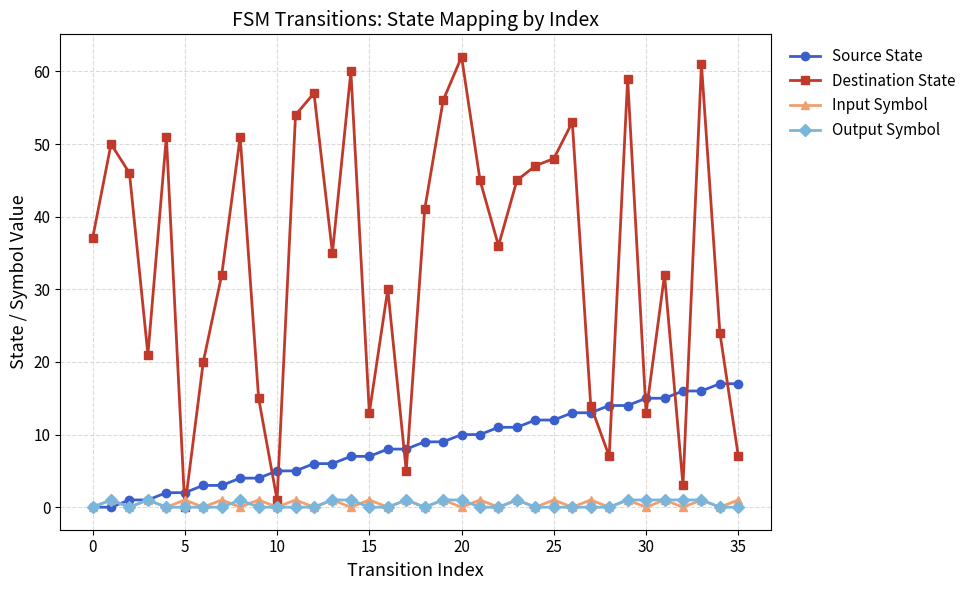

How many categories are shown in the chart?

36